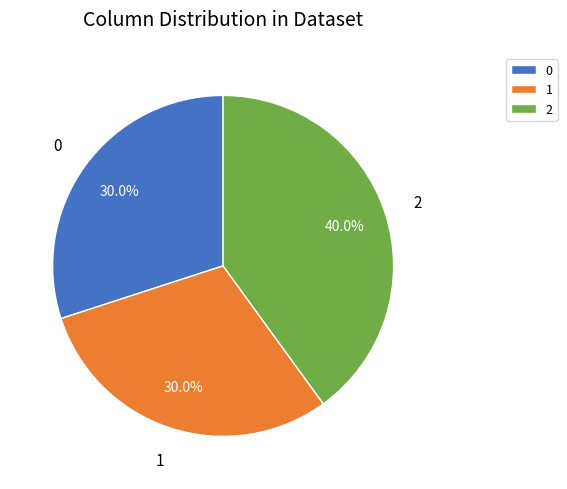

To the nearest percent, what portion does 0 represent?

30%